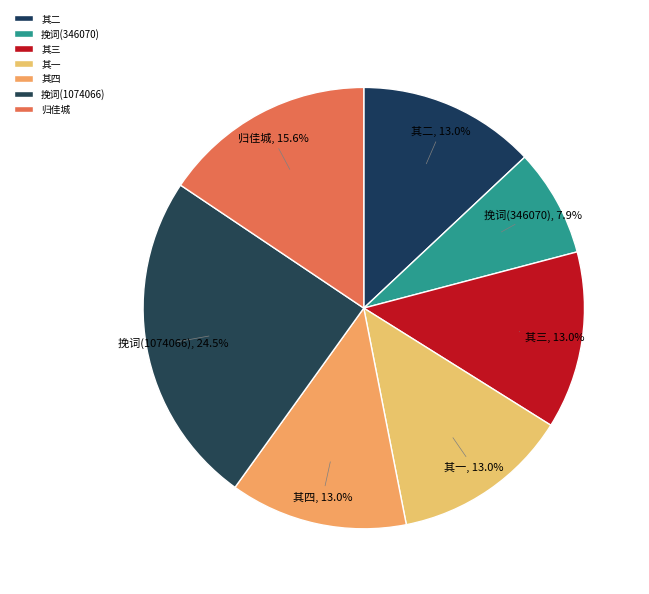

To the nearest percent, what is the difference between the largest and smallest slice percentages?

17%